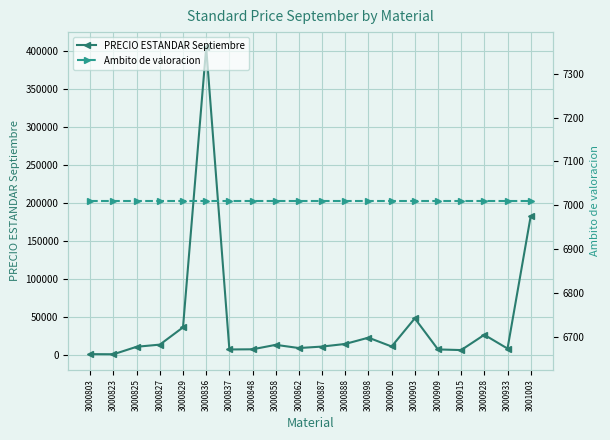

Rank the series by their maximum value, from highest to lowest.

PRECIO ESTANDAR Septiembre, Ambito de valoracion